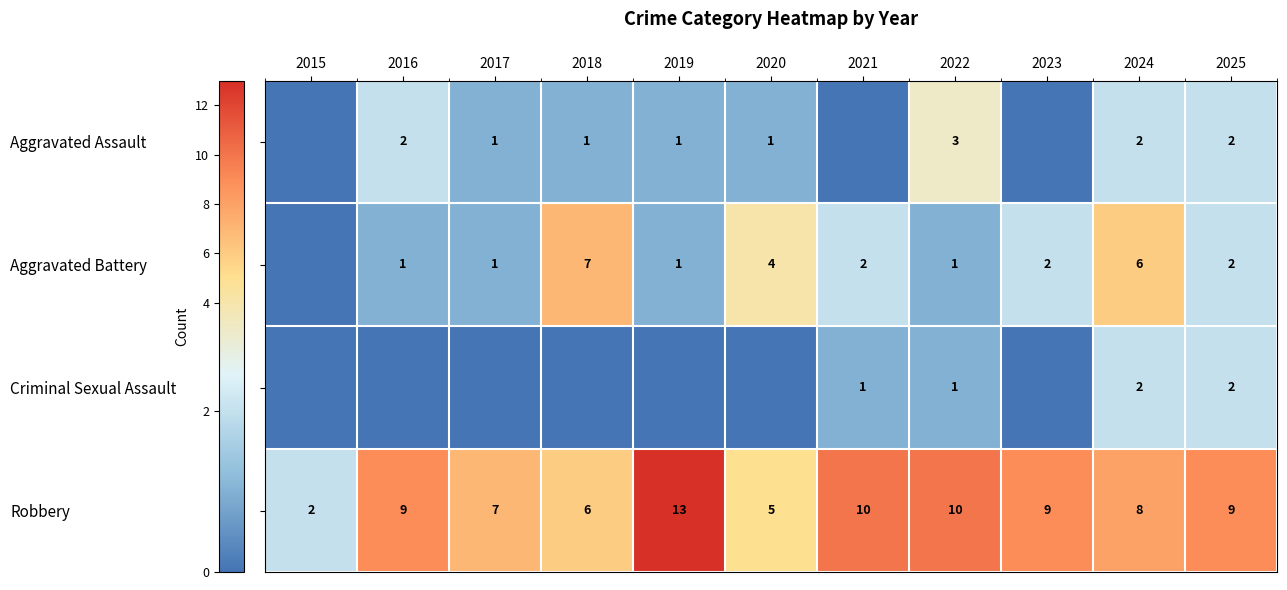

The Aggravated Battery series shows 7 at 2018. True or false?

True